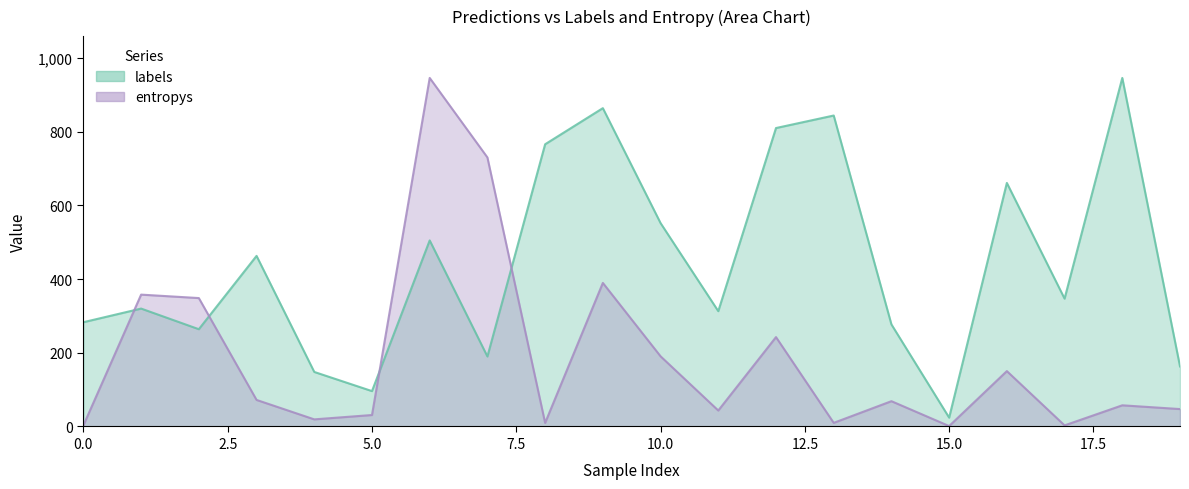

At which label does labels reach its peak?

18